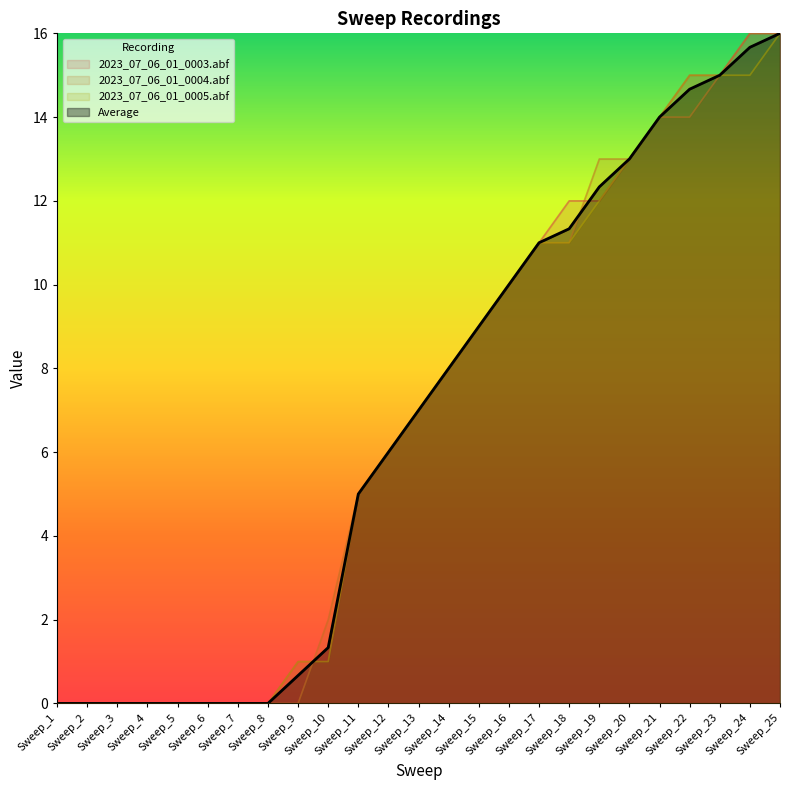

Is the value of 2023_07_06_01_0003.abf at Sweep_24 greater than the value of 2023_07_06_01_0004.abf at Sweep_5?

Yes